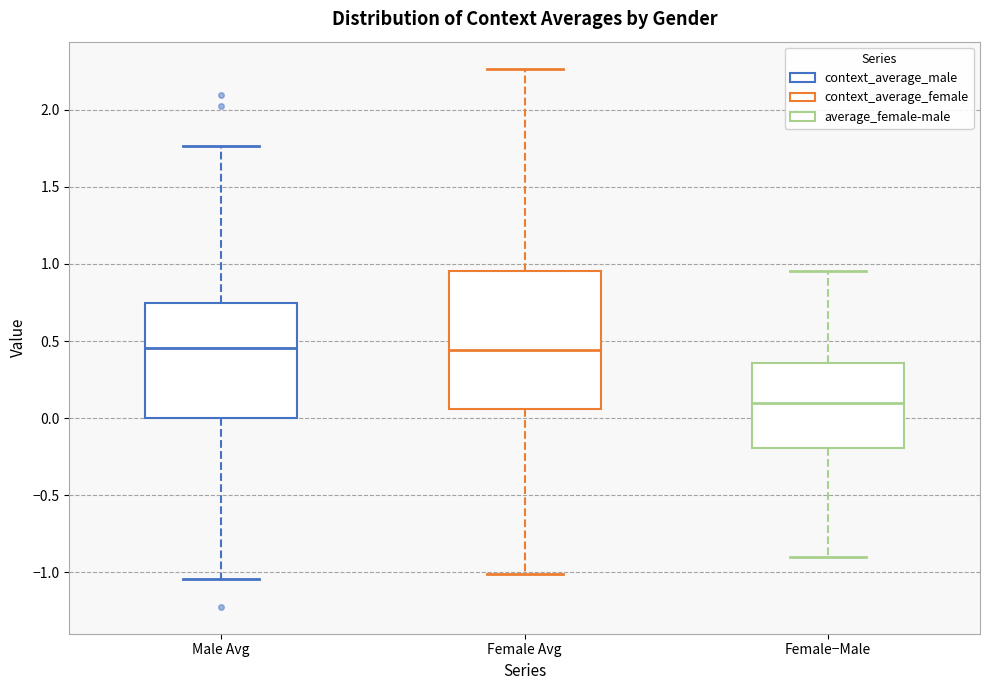

Reading left to right, read every box against the y-axis: the position of its median line, the range the box covers, and the ends of its whiskers. The values are not printed on the chart, so give them approximately, as read against the axis.

Male Avg: median 0.45, box 0.00 to 0.75, whiskers -1.05 to 1.75
Female Avg: median 0.45, box 0.05 to 0.95, whiskers -1.00 to 2.25
Female−Male: median 0.10, box -0.20 to 0.35, whiskers -0.90 to 0.95